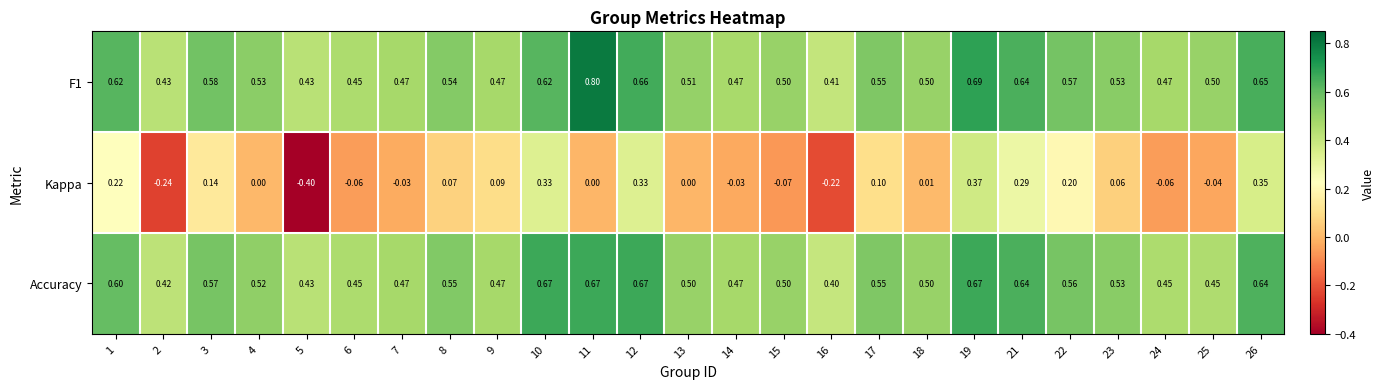

Between 6 and 23, which series saw the biggest shift?

Kappa